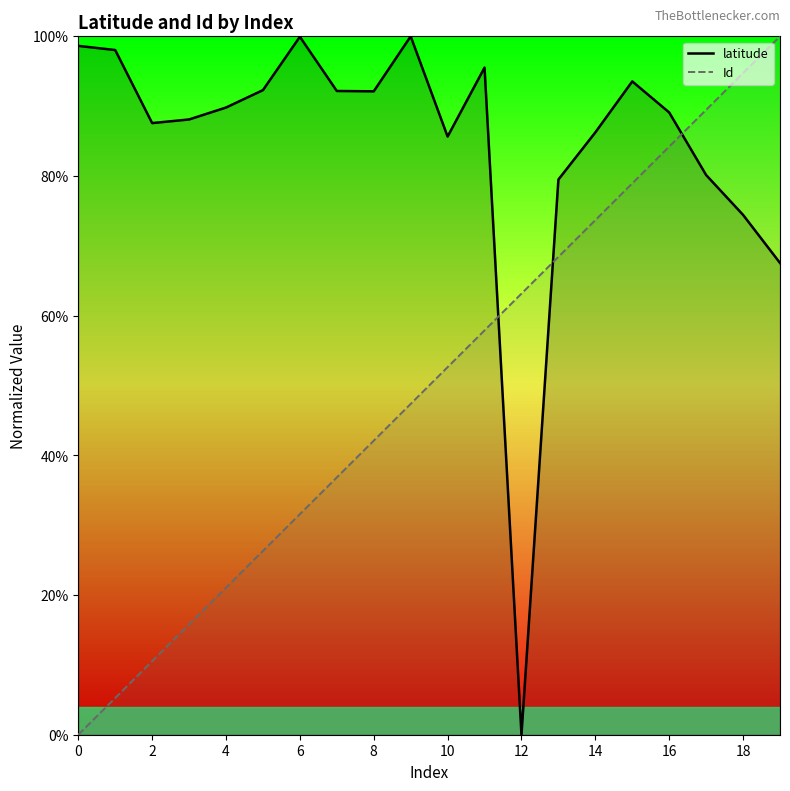

Is the value of Id at 17 greater than the value of latitude at 19?

Yes